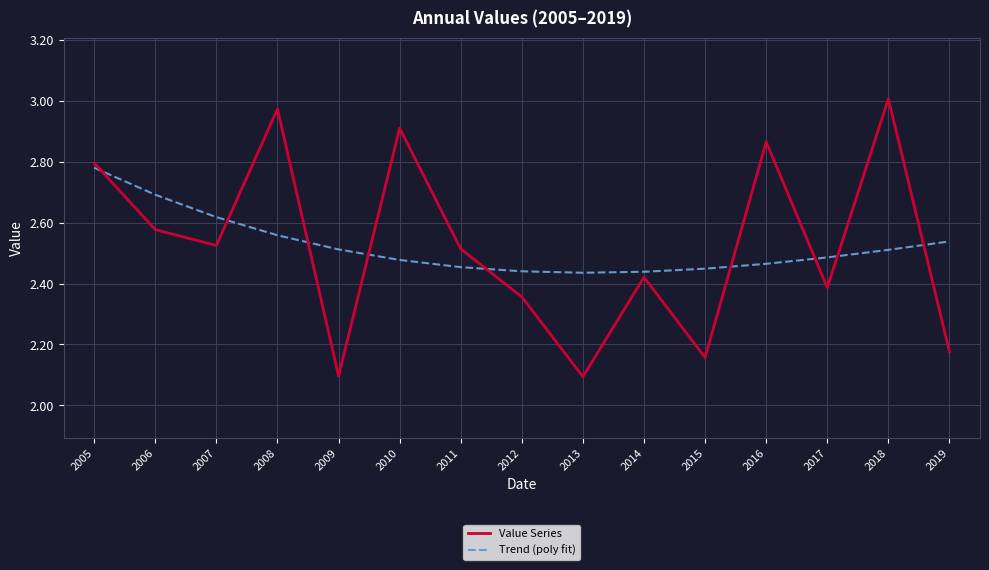

Which series changed the most between 2006 and 2019?

Value Series